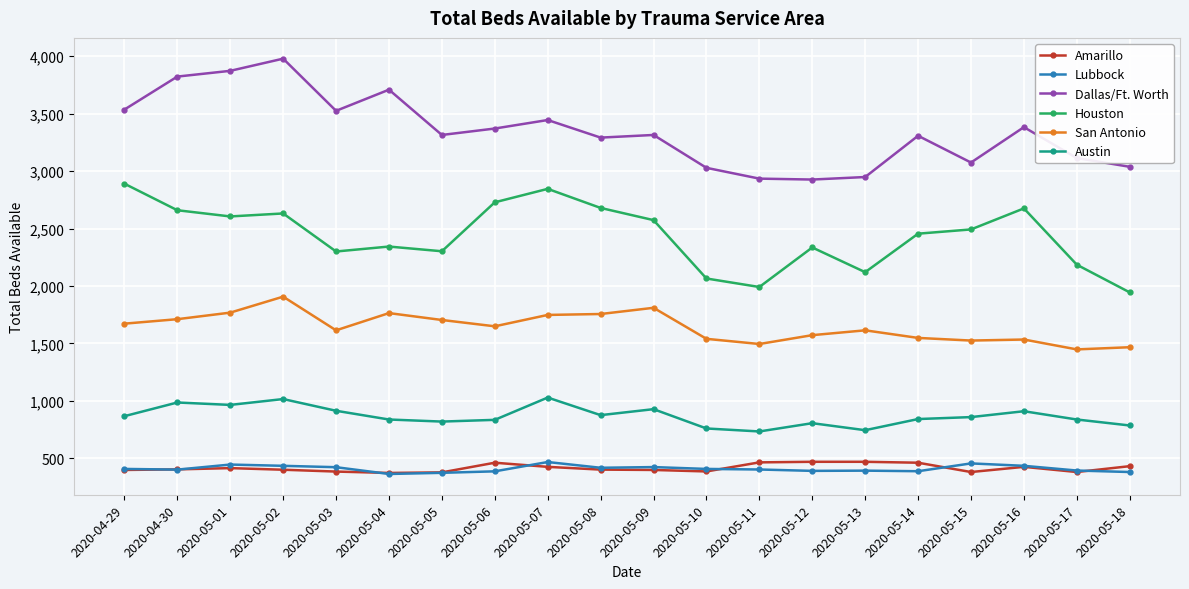

Which series has the largest total across all categories?

Dallas/Ft. Worth